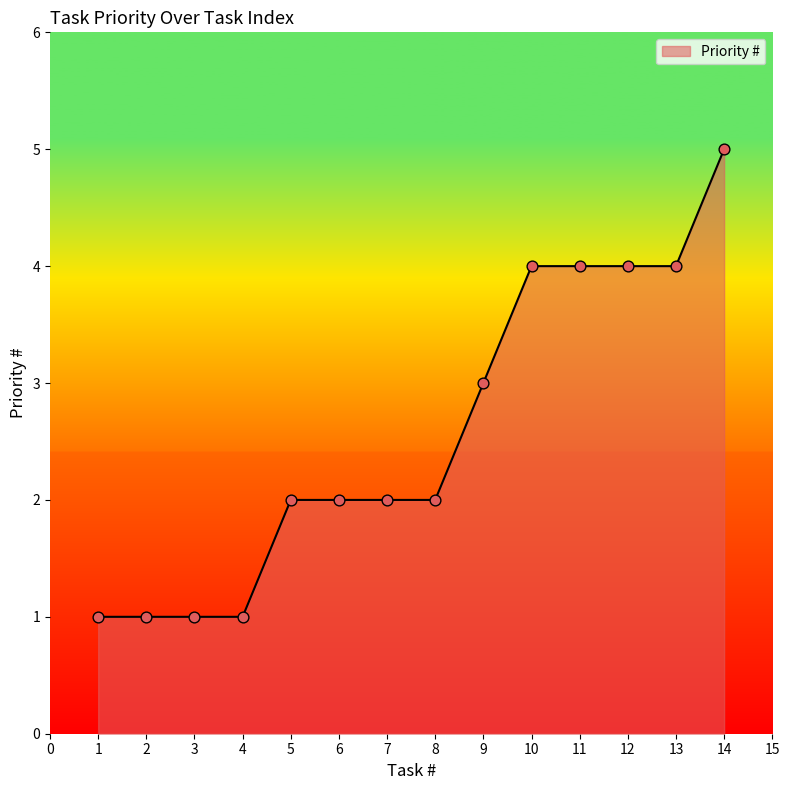

Between 2 and 10, which is larger?

10